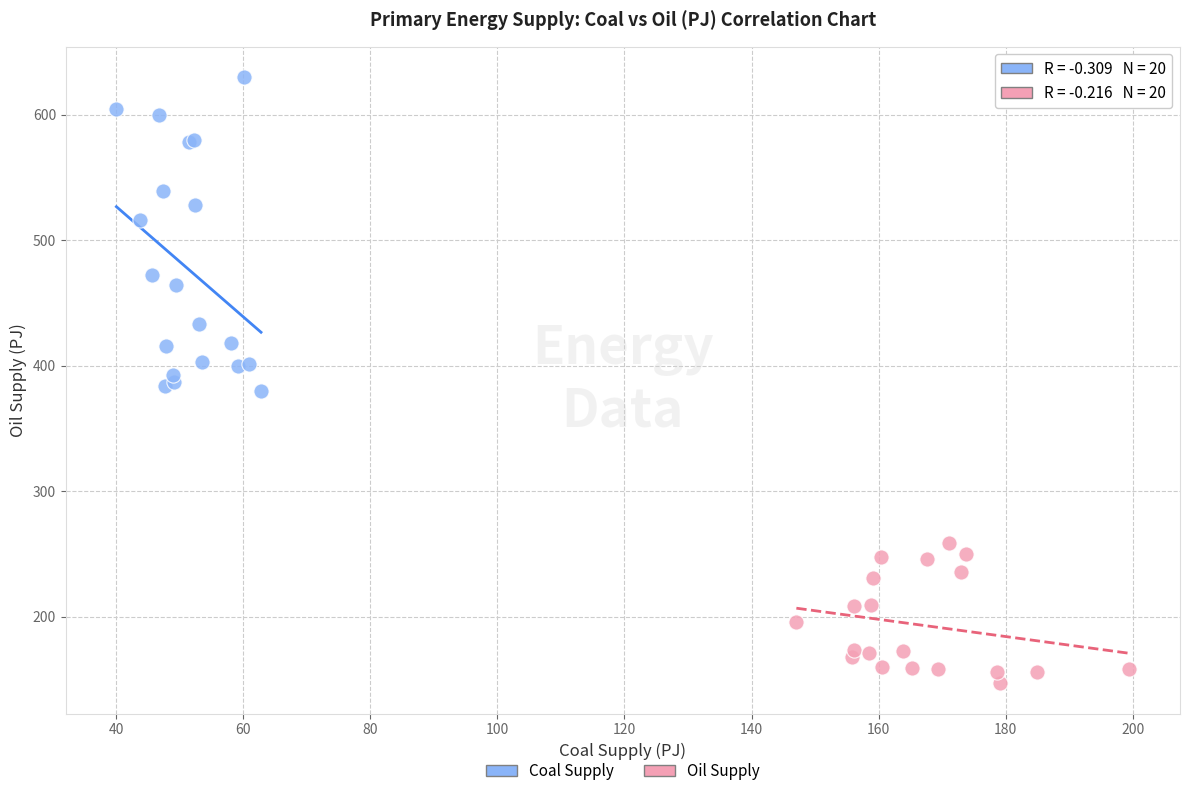

Which series contains the highest Y value?

Coal Supply